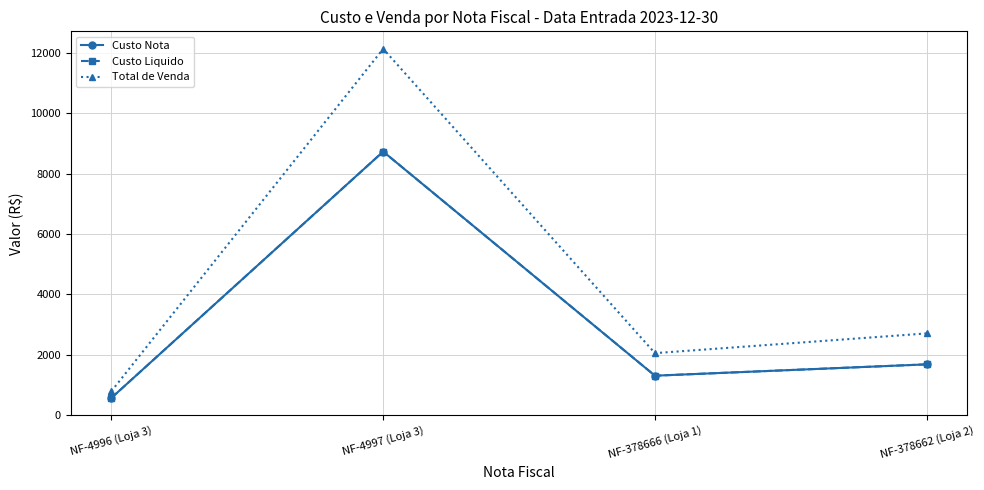

Is this an area chart (filled region under the line)?

No